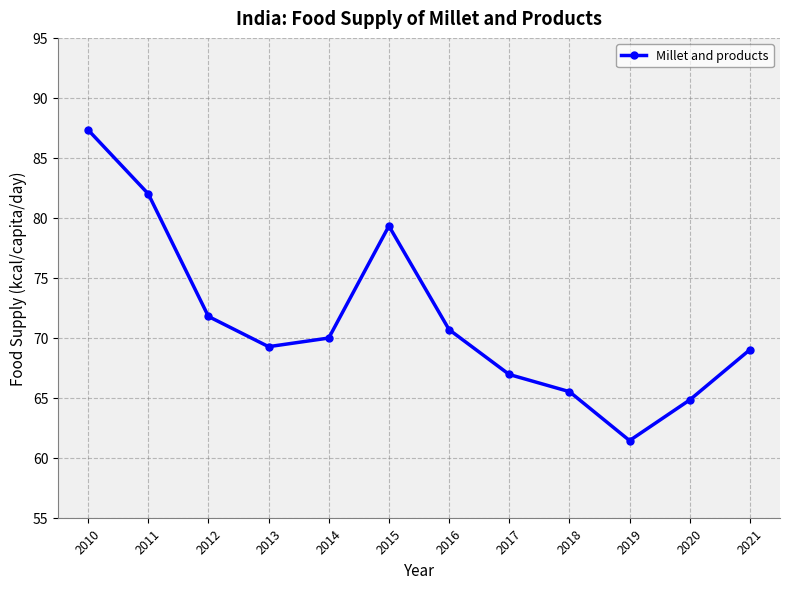

What is the value of the 9th point from the left?

65.5